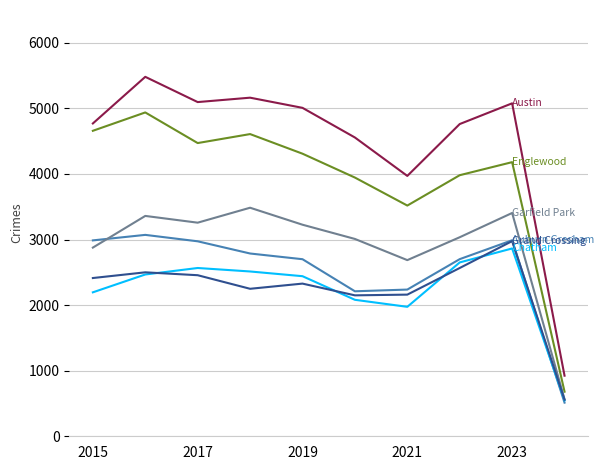

What is the sum of the Garfield Park values at 7 and 8?

6440